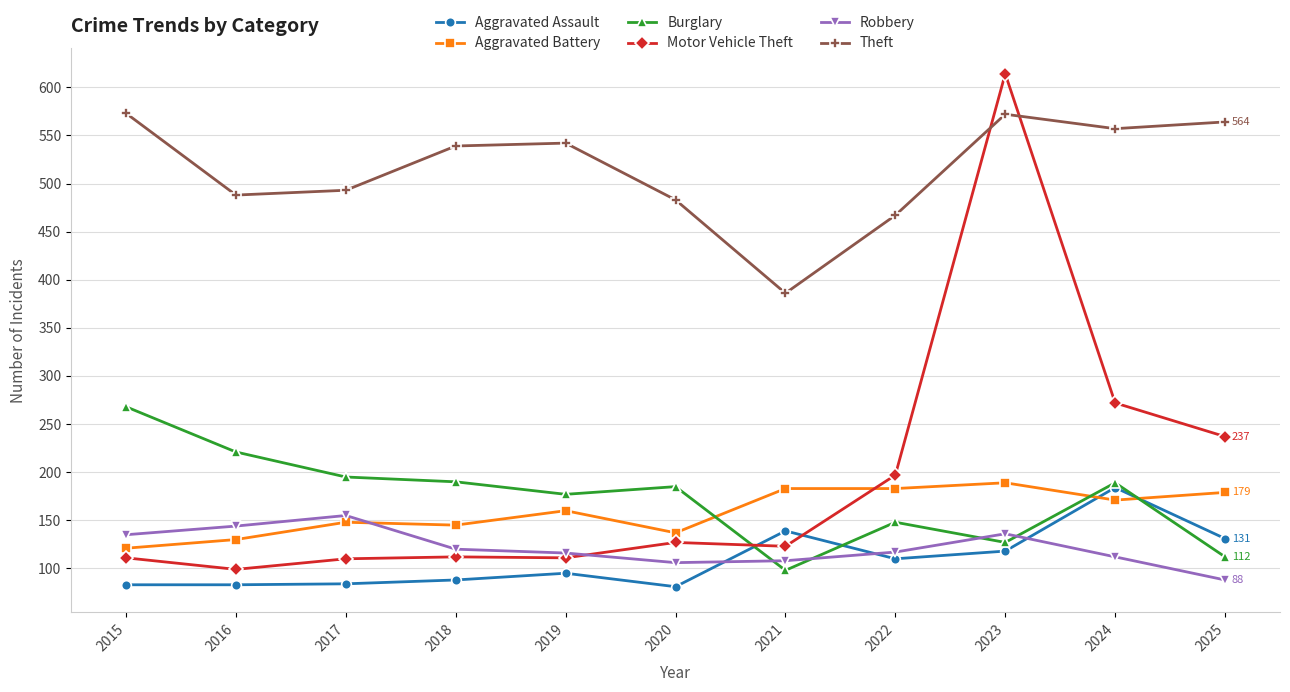

Is it true that Robbery equals 195 at 2015?

False